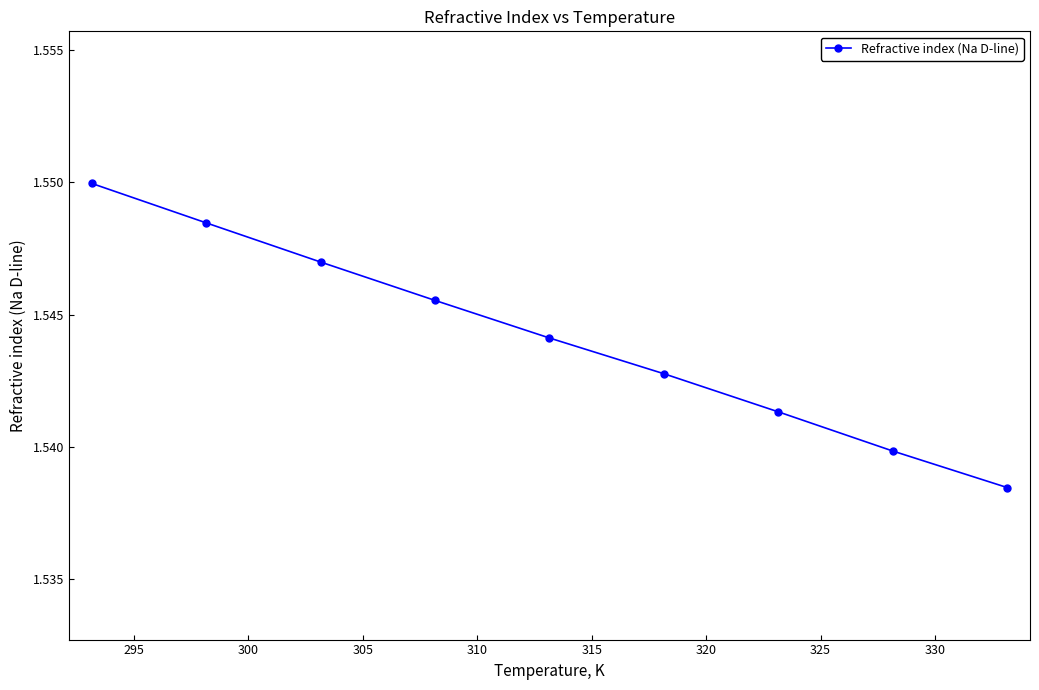

Count the values in the range 1 to 2.

9